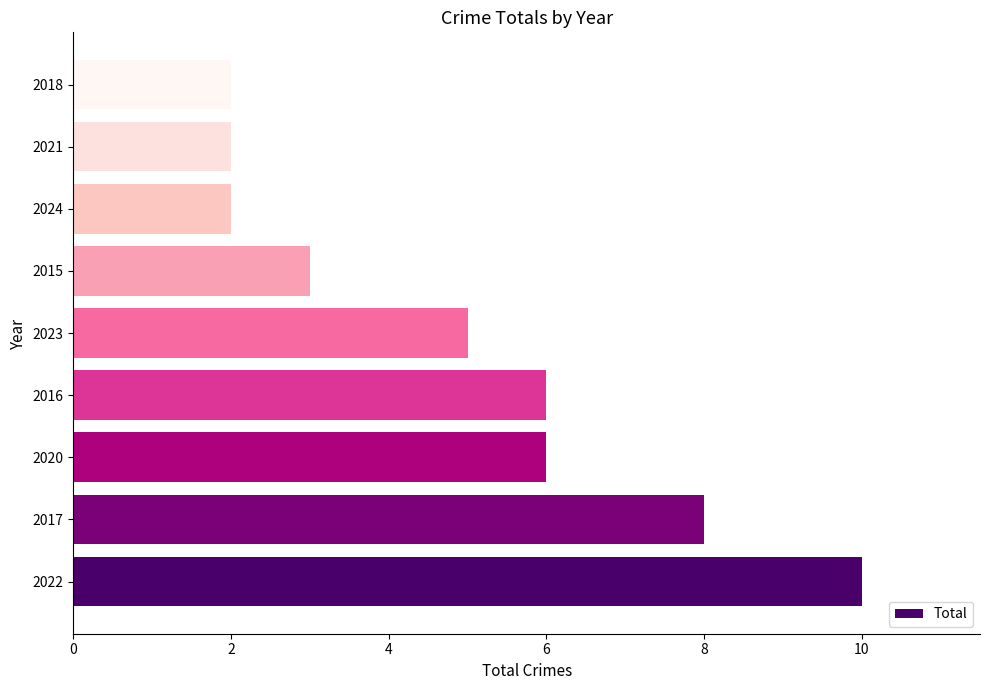

Reading top to bottom, transcribe all the data shown in this chart.

2	2	2	3	5	6	6	8	10